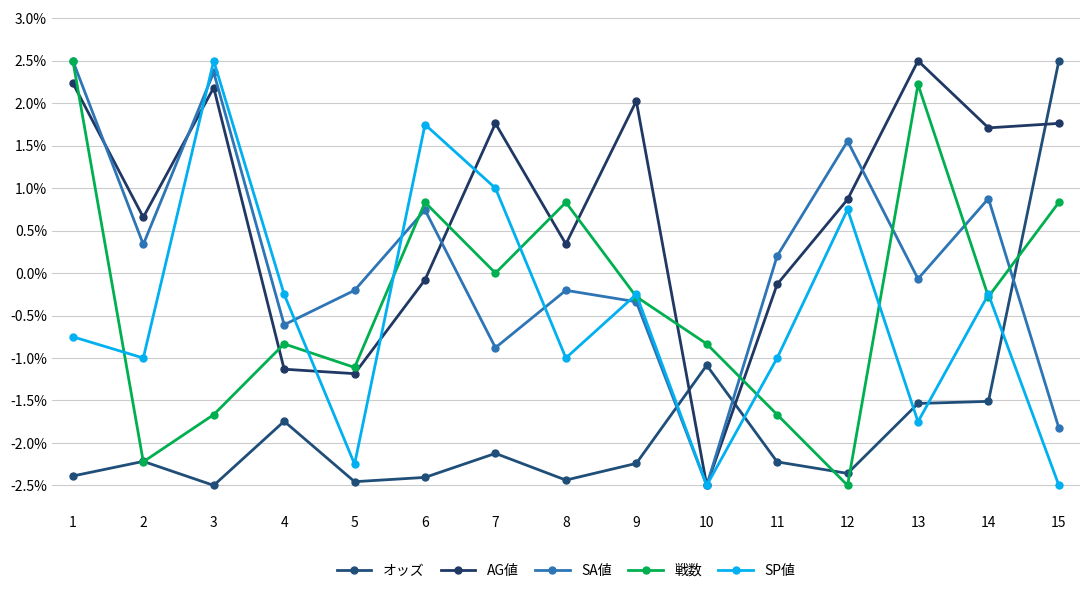

What is the approximate value of SP値 at 6?

1.8